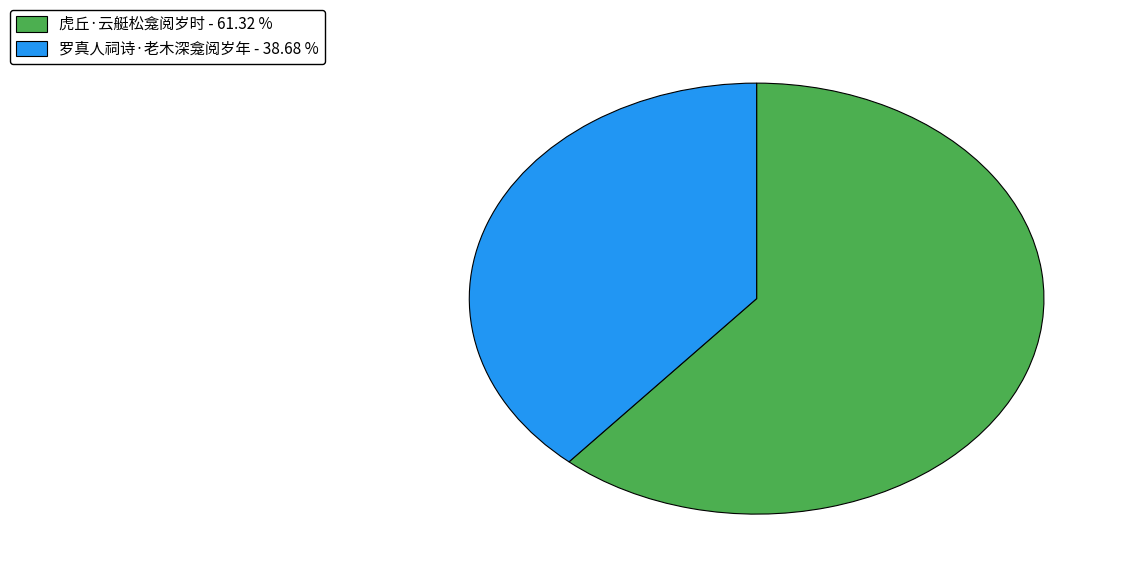

True or false: 罗真人祠诗·老木深龛阅岁年 accounts for 31% of the total.

False